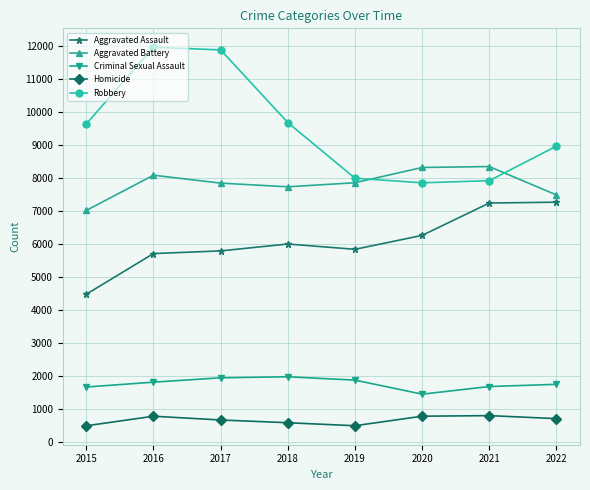

What is the difference between the highest and lowest values at 2018?

9090